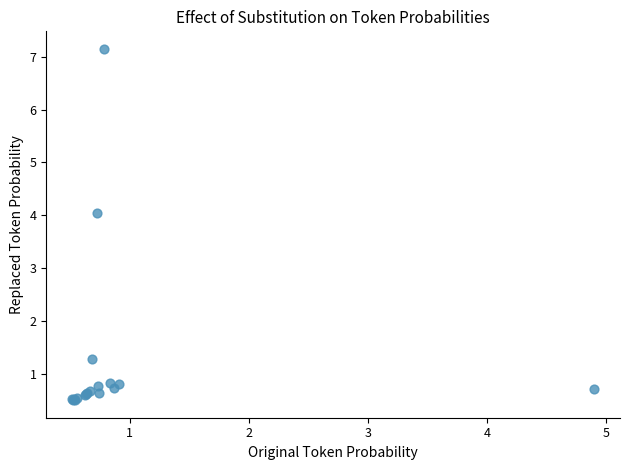

What Y value in the scatter plot is closest to 3?

4.0